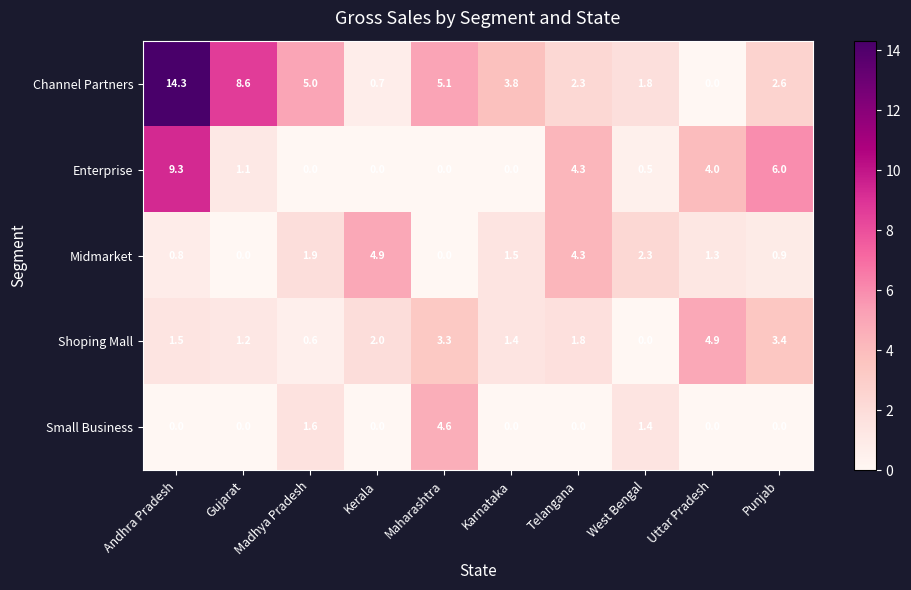

Is the value of Enterprise at West Bengal greater than the value of Shoping Mall at Telangana?

No